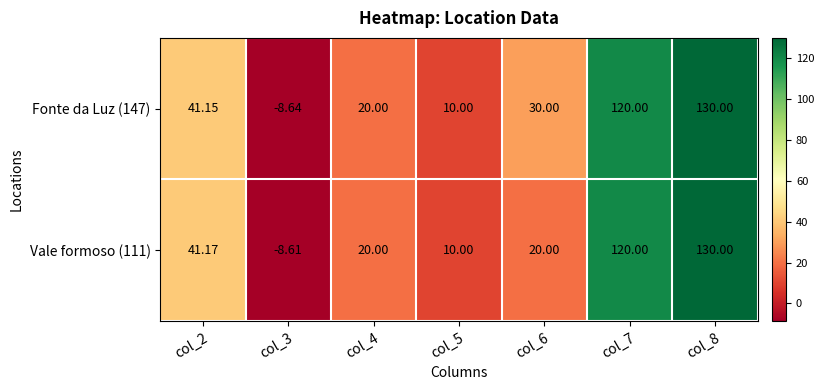

How many data points does each series have?

7